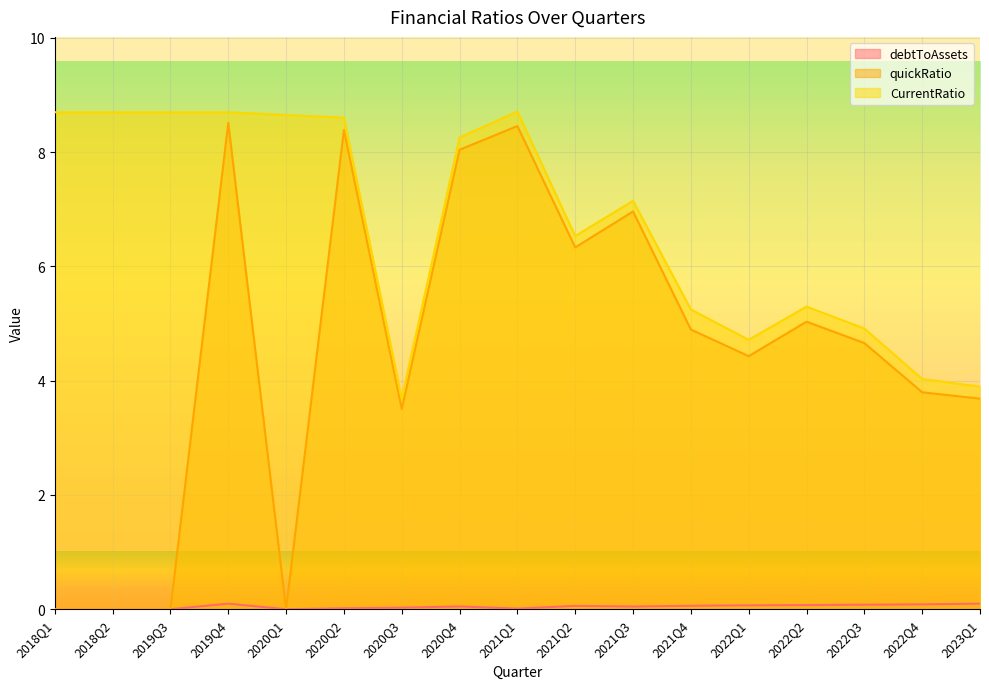

Which series has the widest spread of values?

quickRatio